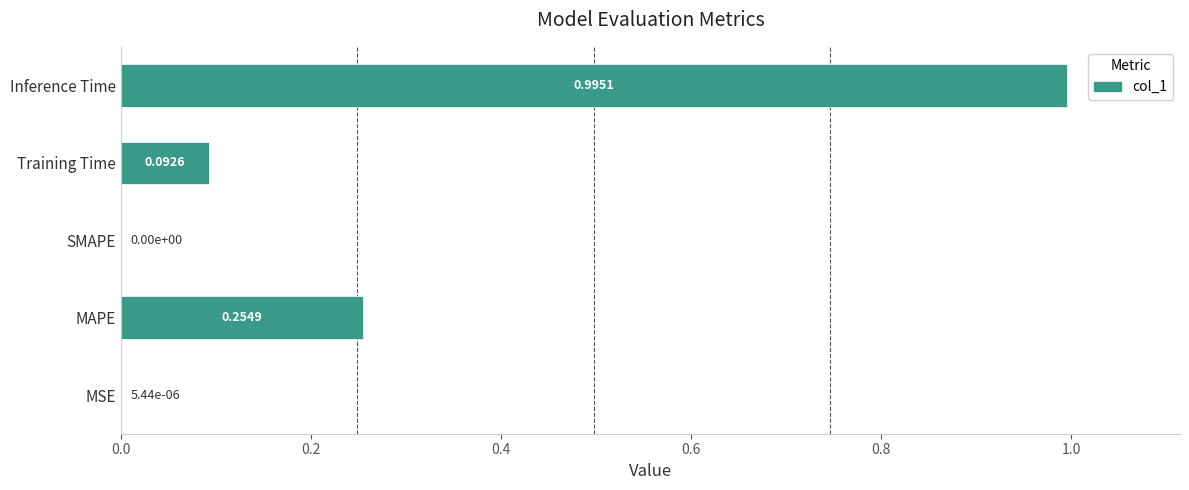

What is the sum of the values at SMAPE and Inference Time?

1.0